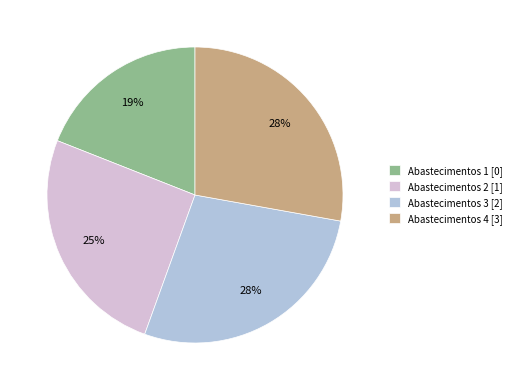

True or false: Abastecimentos 1 [0] accounts for 19% of the total.

True